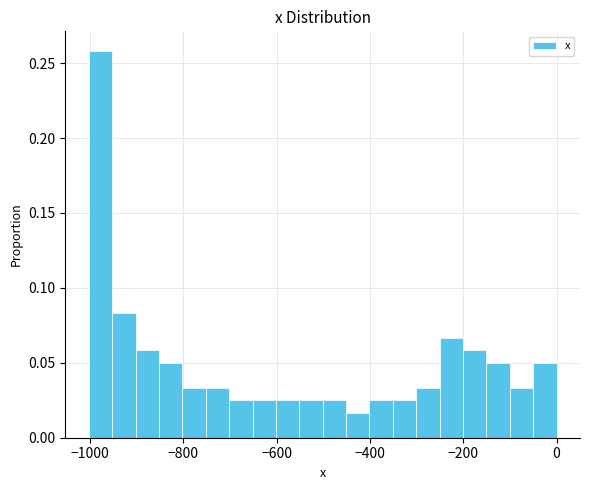

Read against the x-axis, roughly where is the centre of the tallest bar?

-980